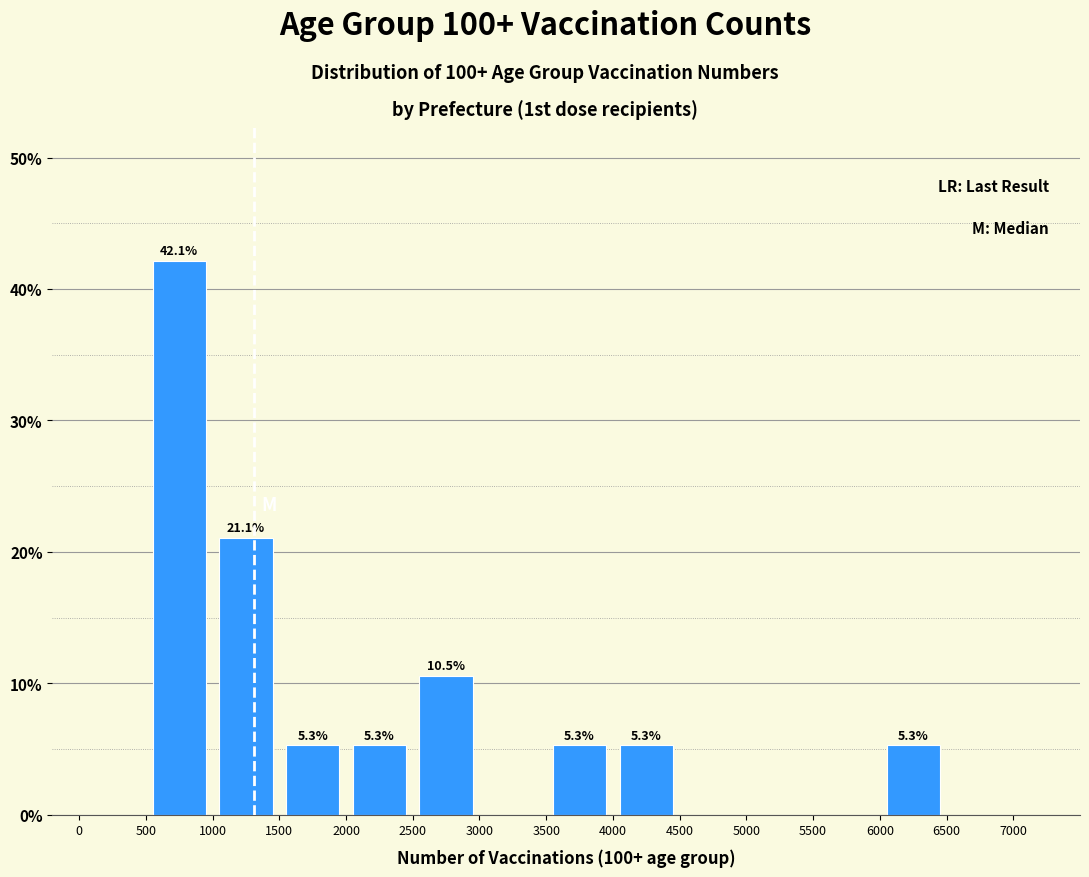

Over which range of the x-axis is the bar tallest?

500 to 1000